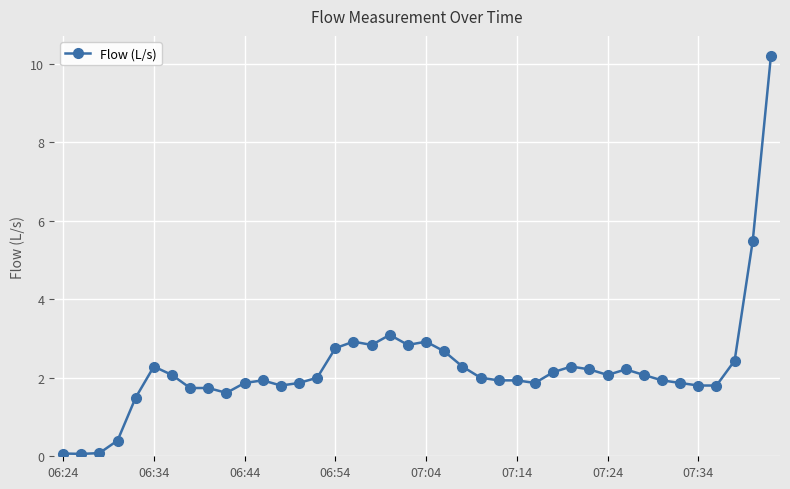

What is the greatest value displayed?

10.2